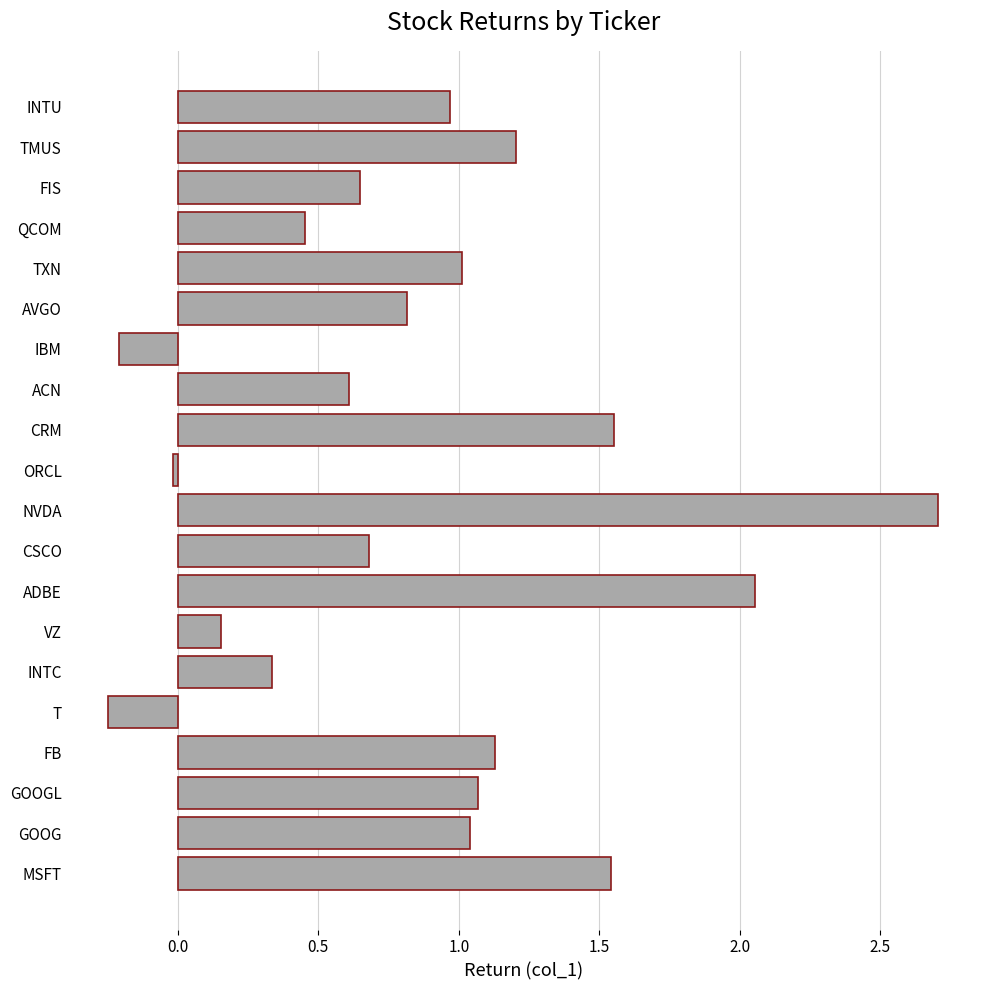

What is the average value?

0.9